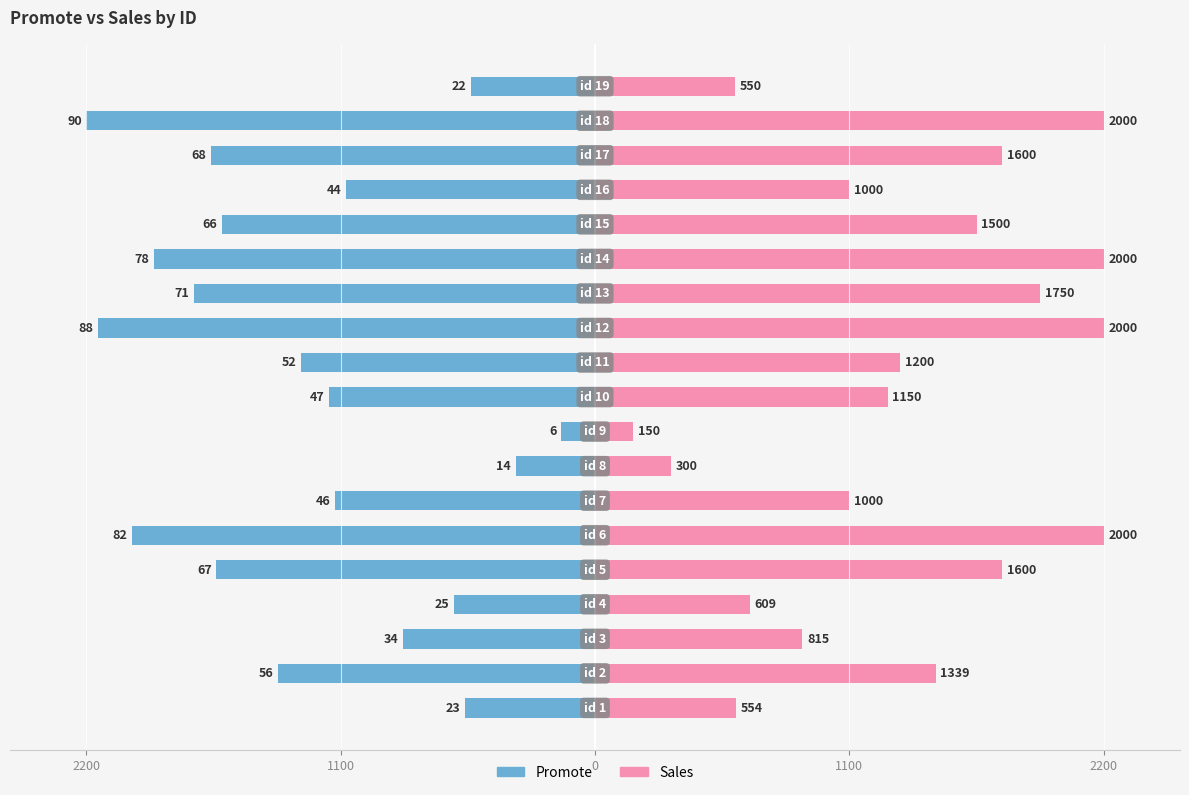

How many values in the Promote series are below -1271?

10